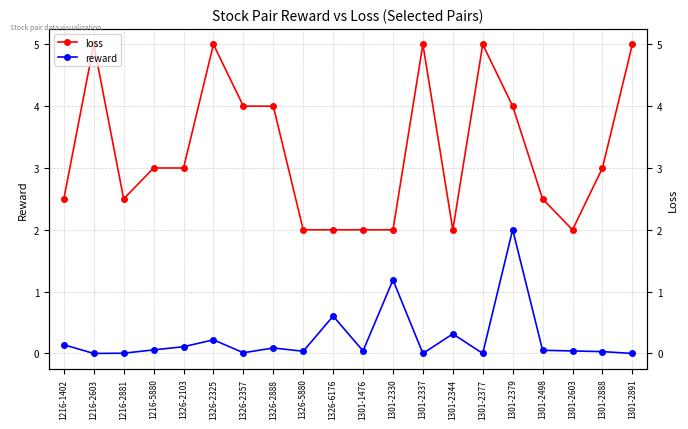

Rank the series by their maximum value, from highest to lowest.

loss, reward